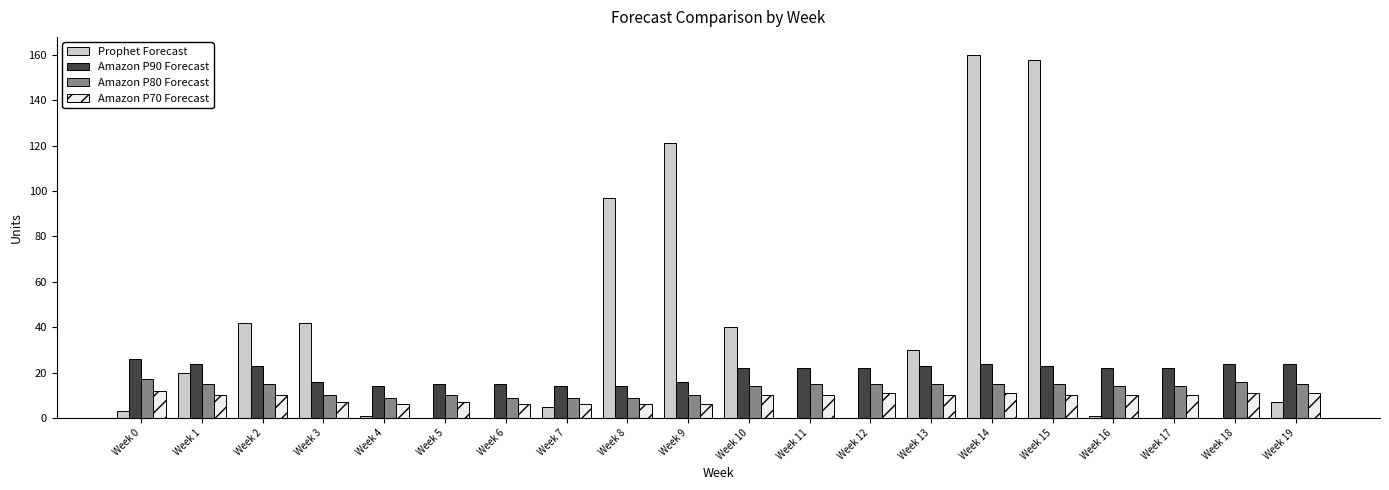

Are the bars horizontal?

No